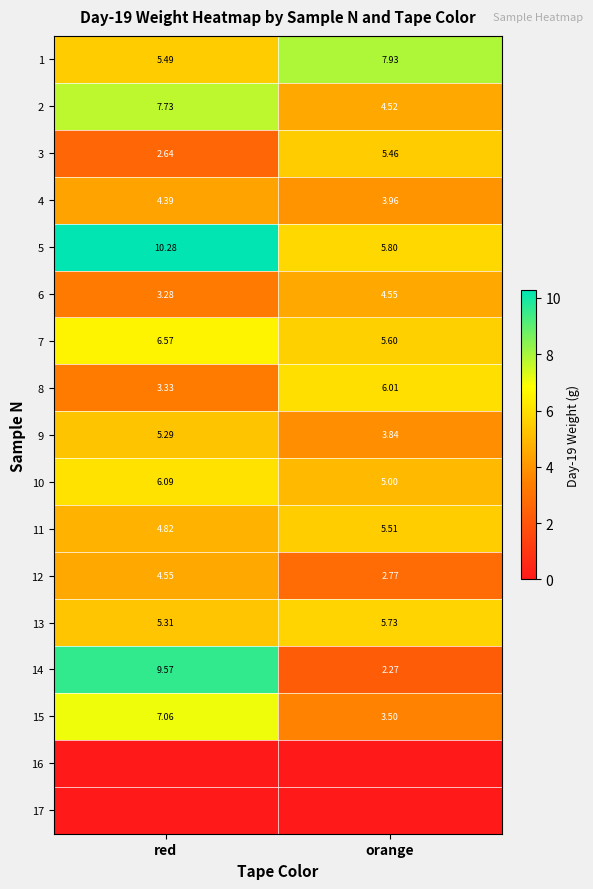

The value of 3 at orange is 8.9. True or false?

False